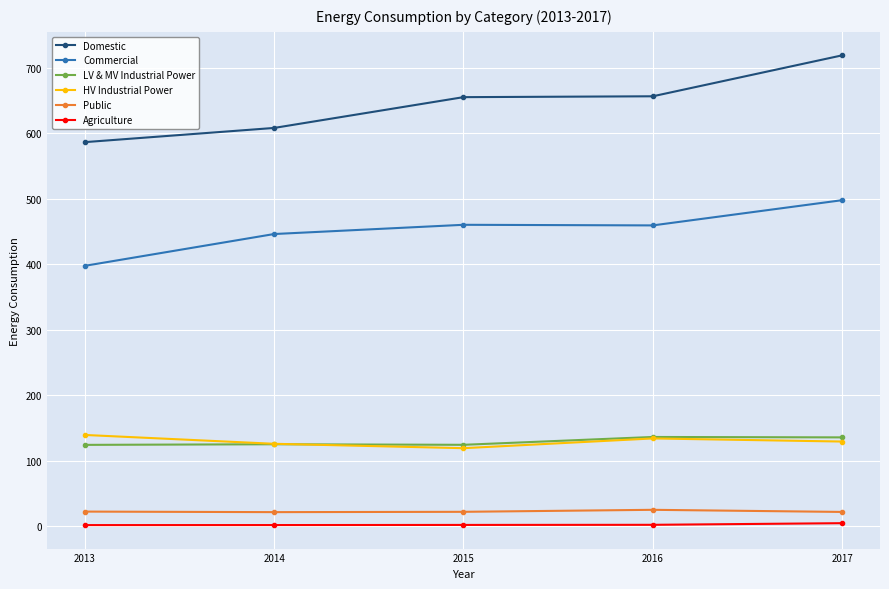

The value of Commercial at 2013 is 397.6. True or false?

True